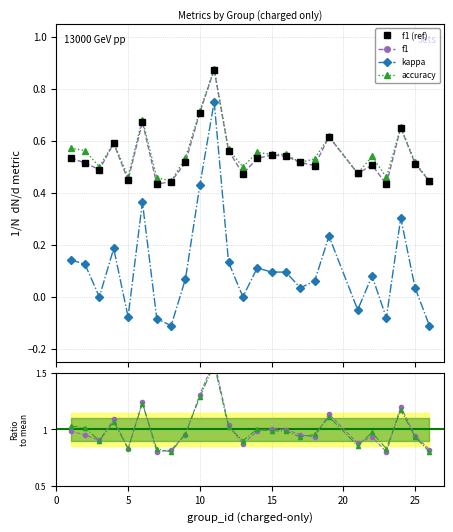

How many data points in kappa are less than 0?

6